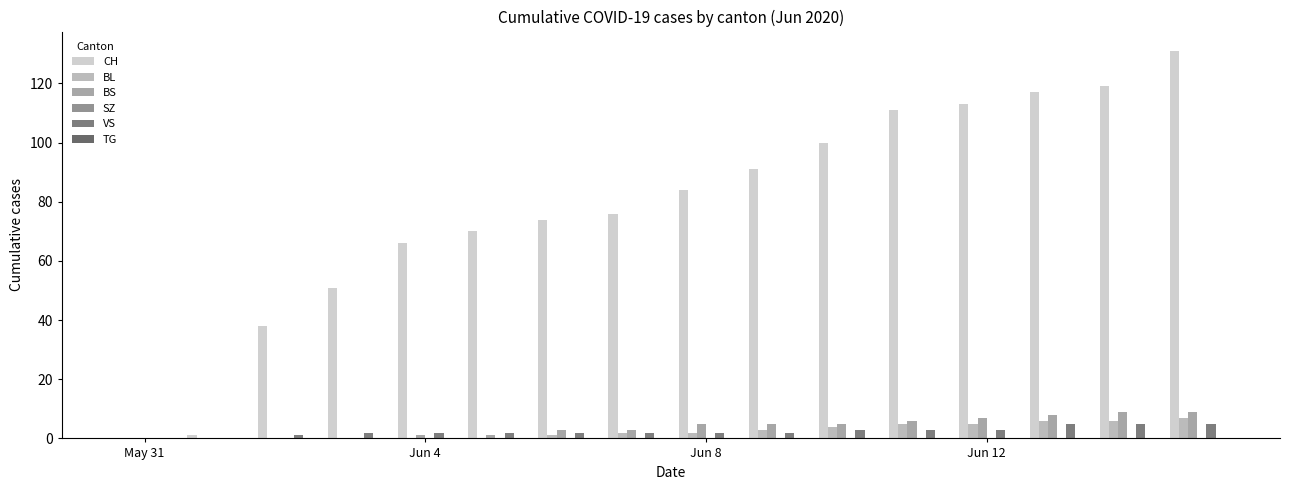

Which series has the largest total across all categories?

CH